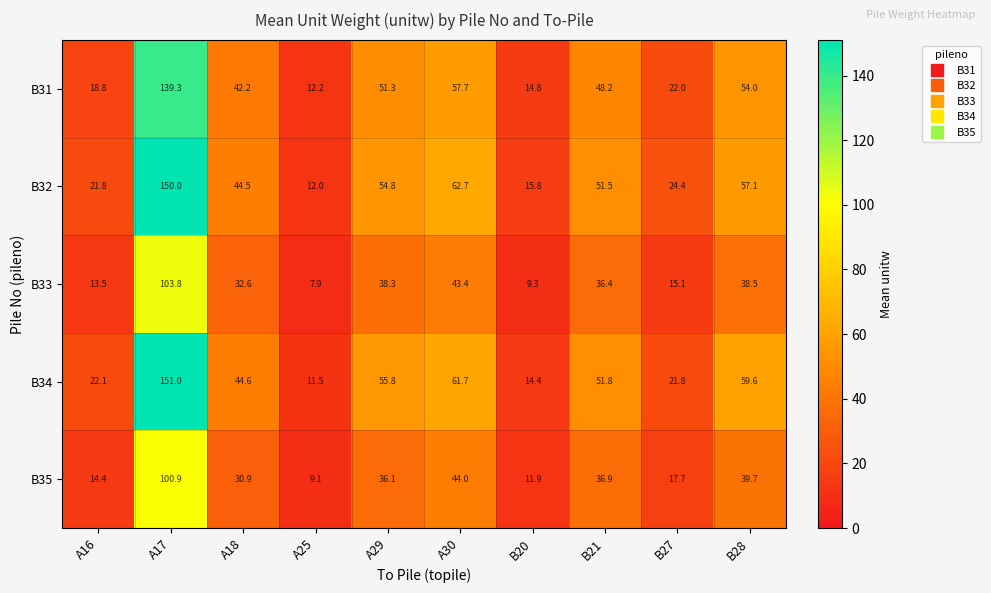

What is the sum of the B31 values at B27 and A30?

79.7